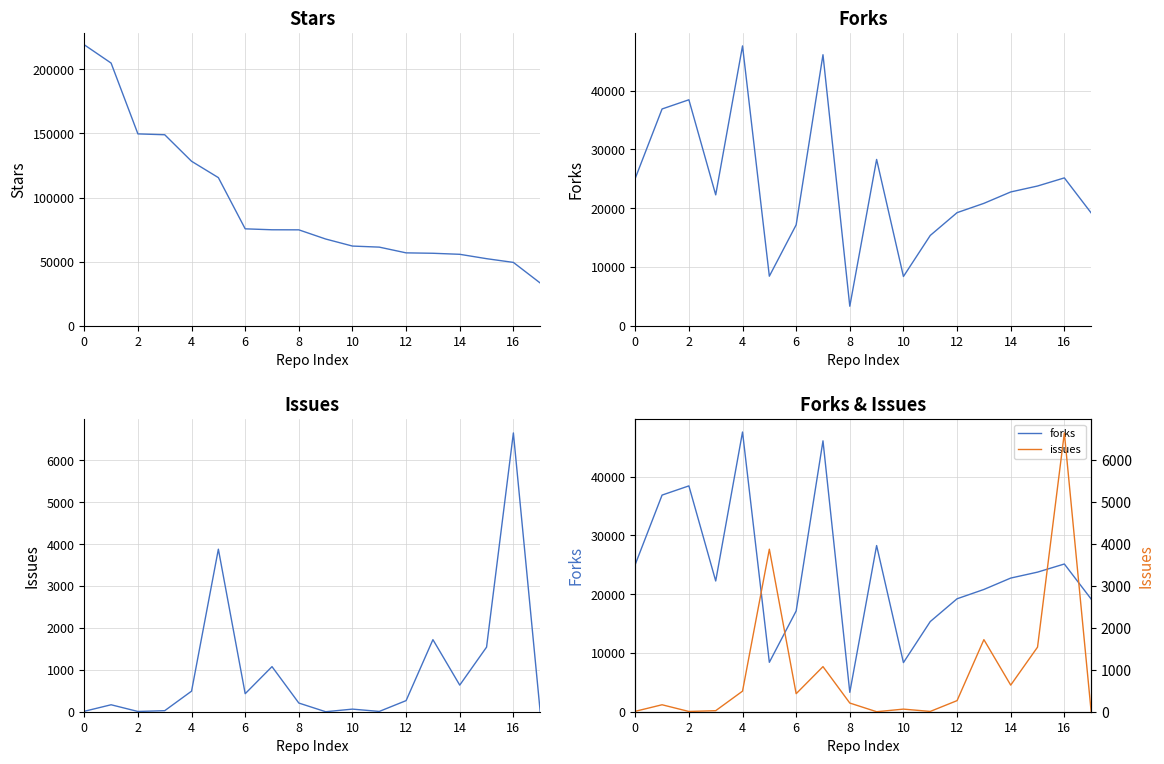

Is it true that forks equals 8409 at 10?

True